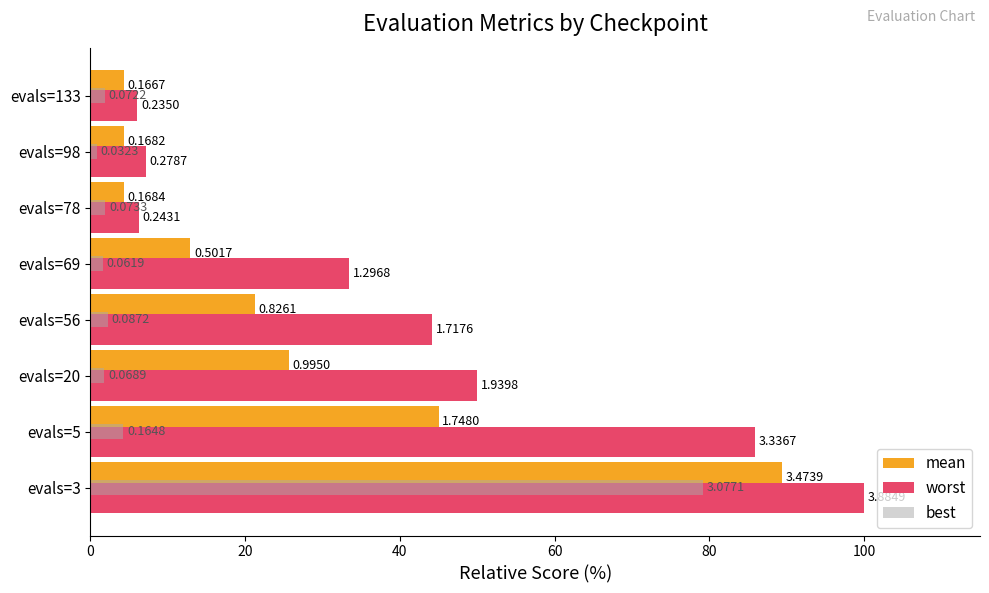

What are all the series names shown in the legend?

mean, worst, best